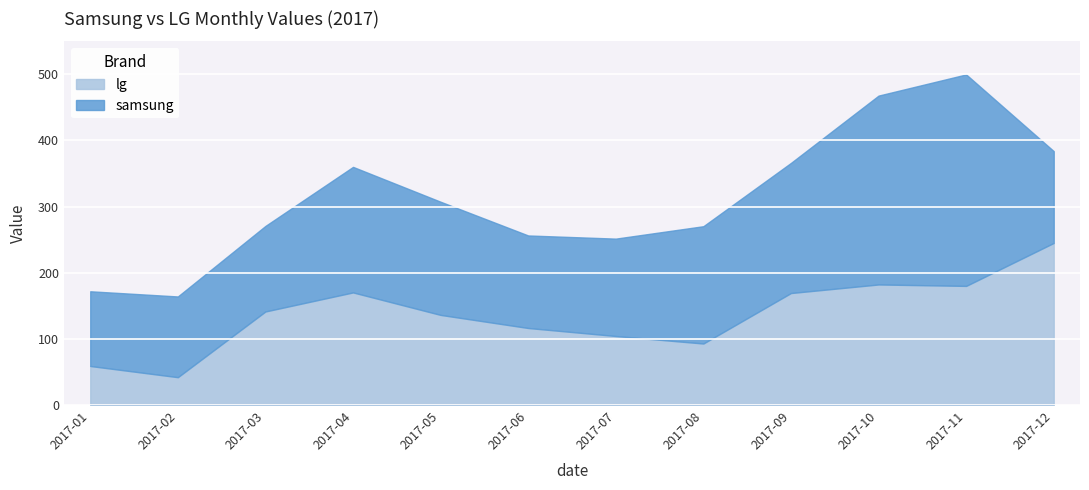

Where is the first local minimum for samsung?

2017-06